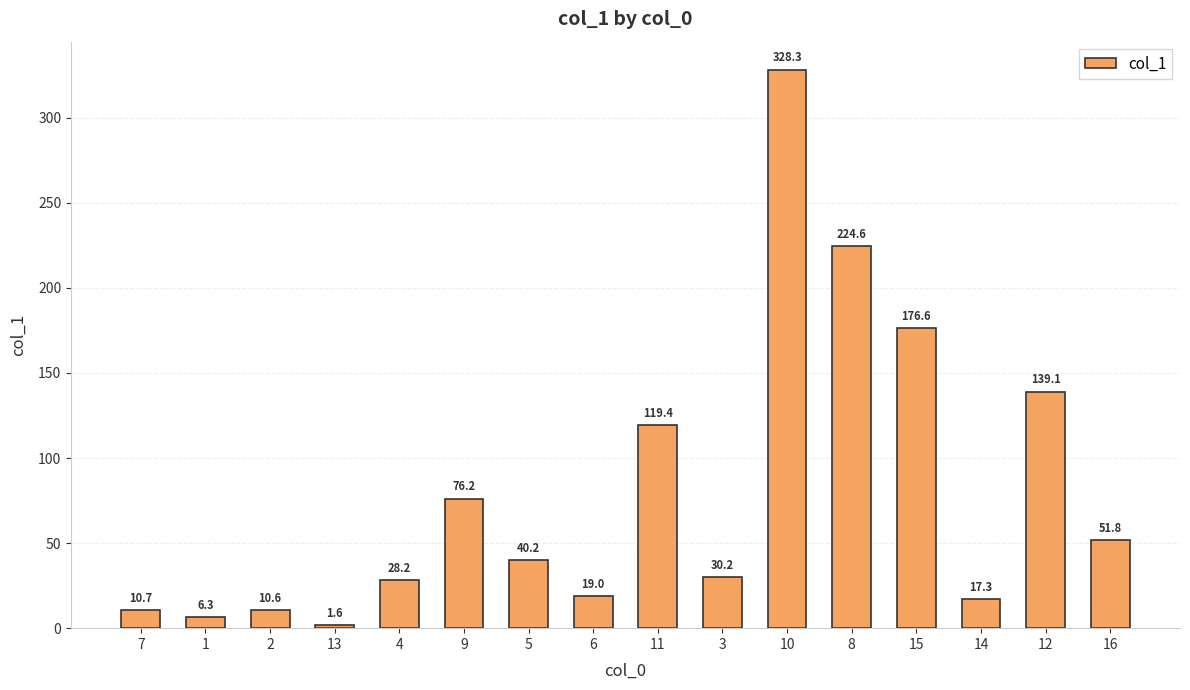

Rank the categories by value from highest to lowest.

10, 8, 15, 12, 11, 9, 16, 5, 3, 4, 6, 14, 7, 2, 1, 13